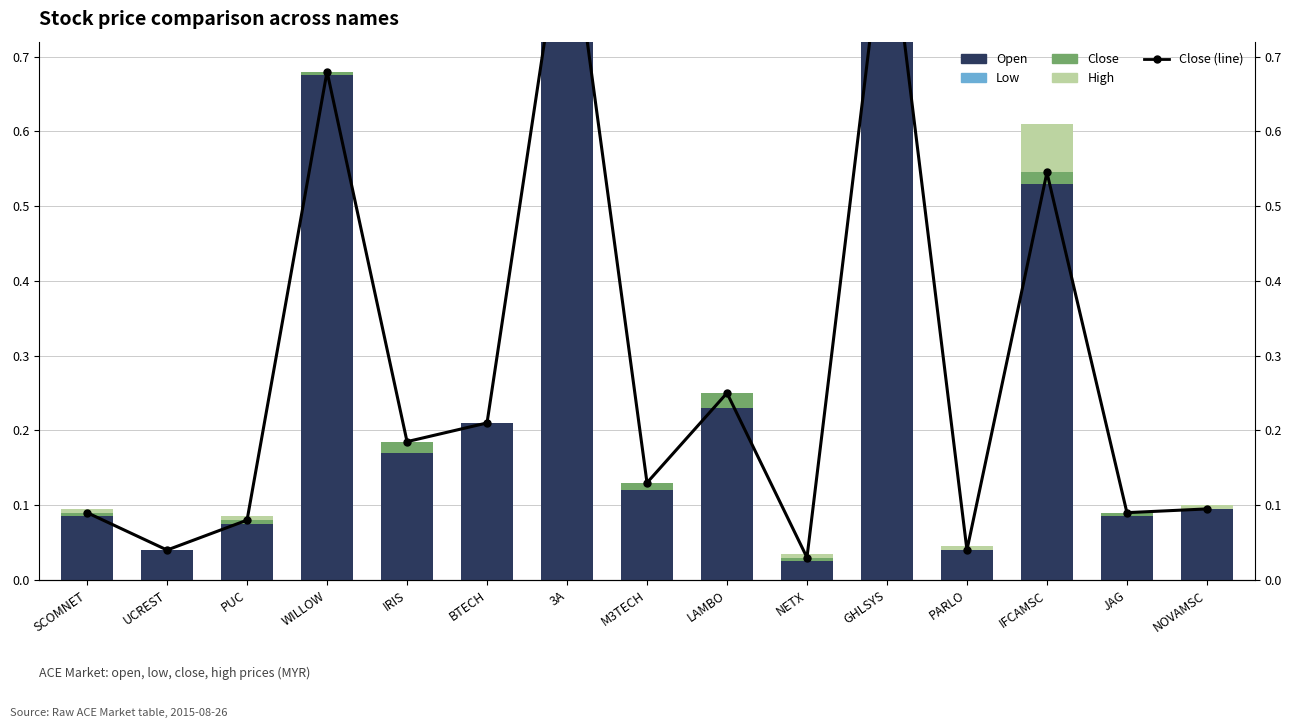

Is it true that Close (line) equals 0.0 at UCREST?

False